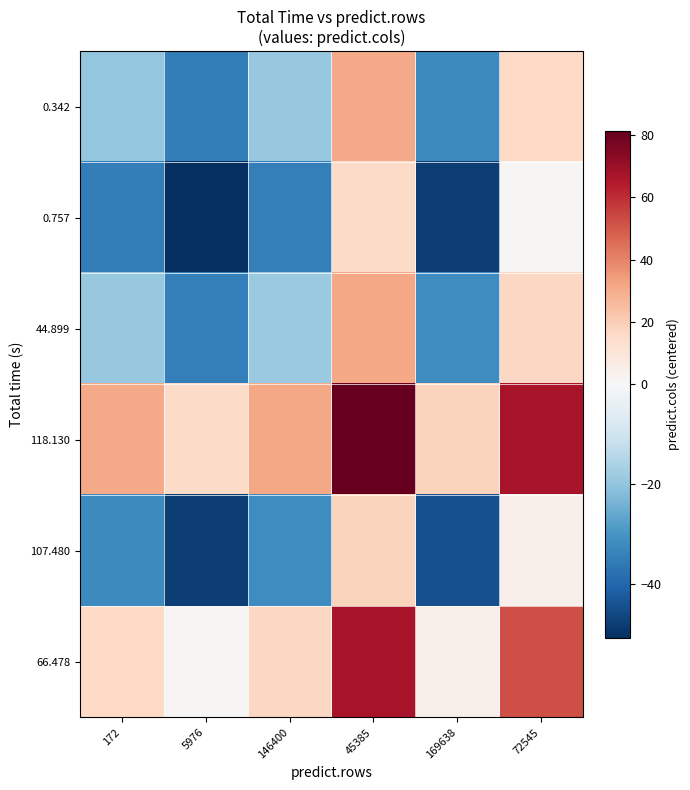

Between 45385 and 146400, which is larger?

45385